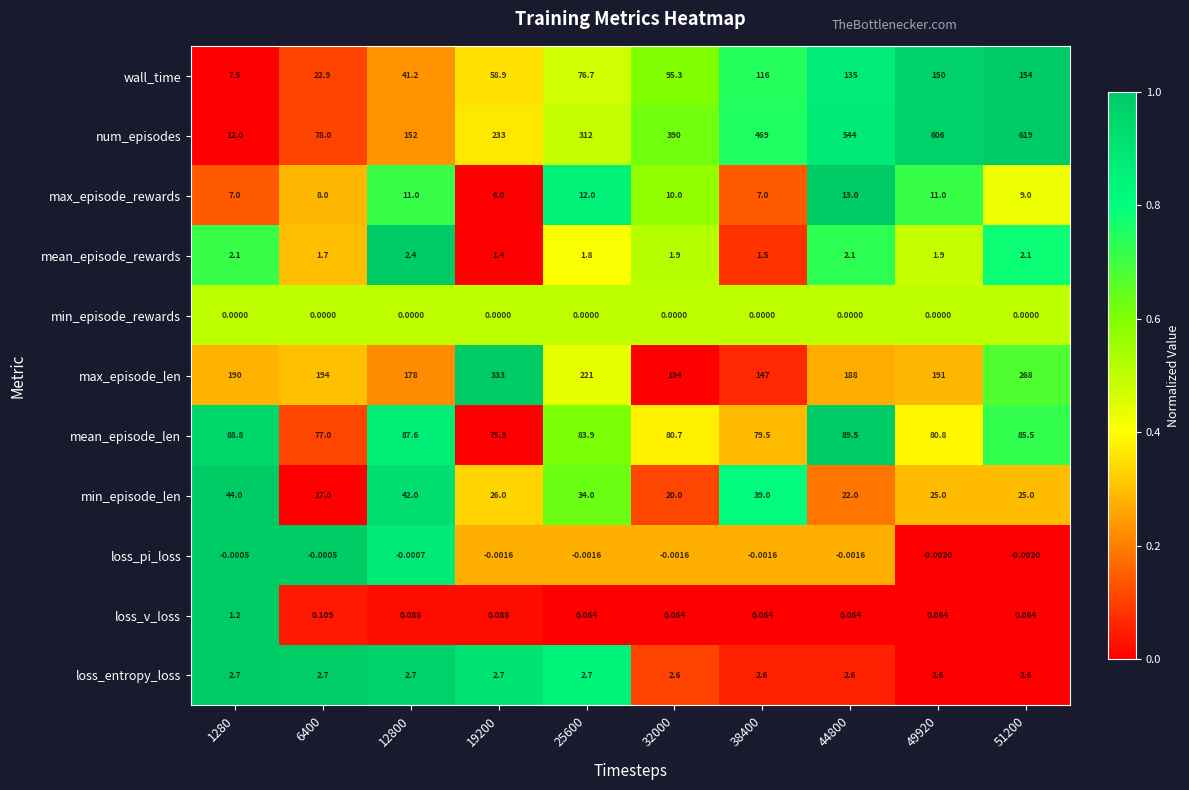

How many data points does each series have?

10